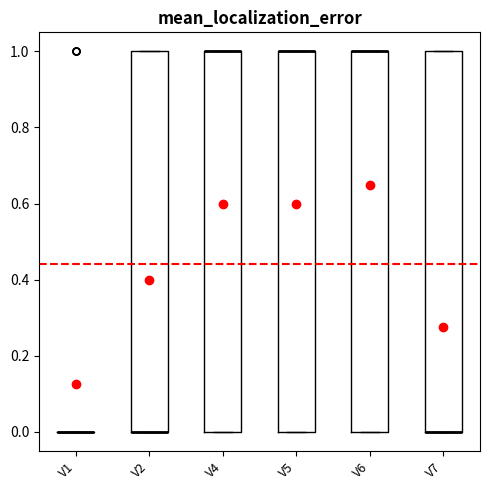

Where is the upper edge of the box for V2 on the y-axis? The values are not printed on the chart, so give them approximately, as read against the axis.

1